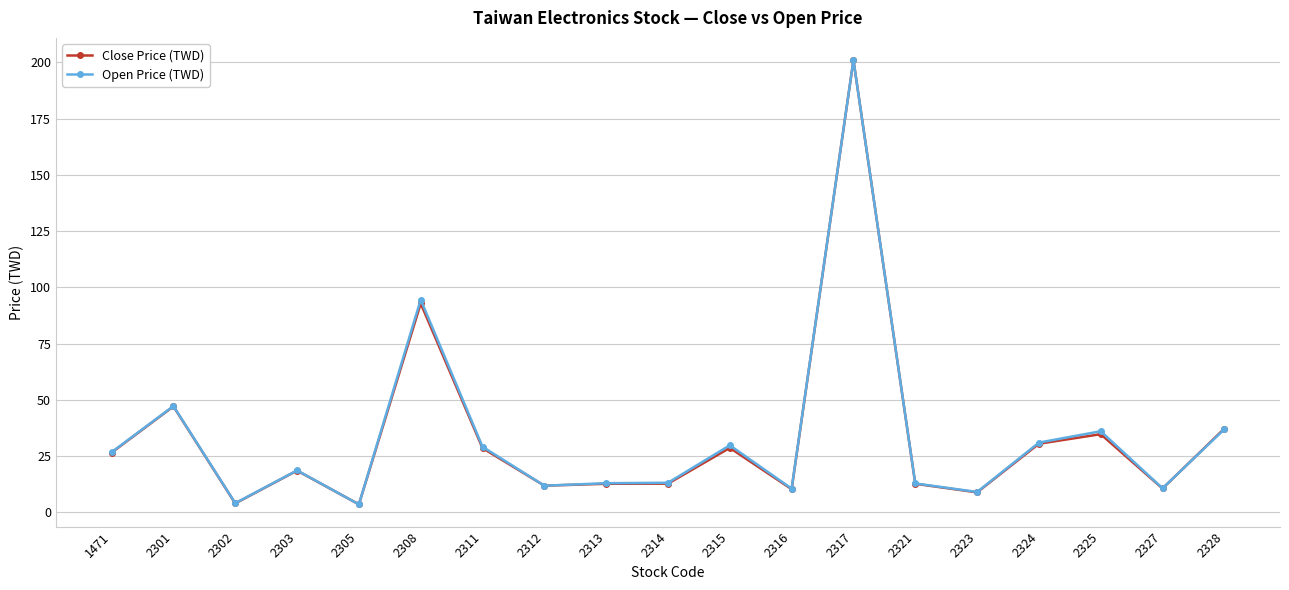

At which category does Open Price (TWD) reach its first local valley?

2302